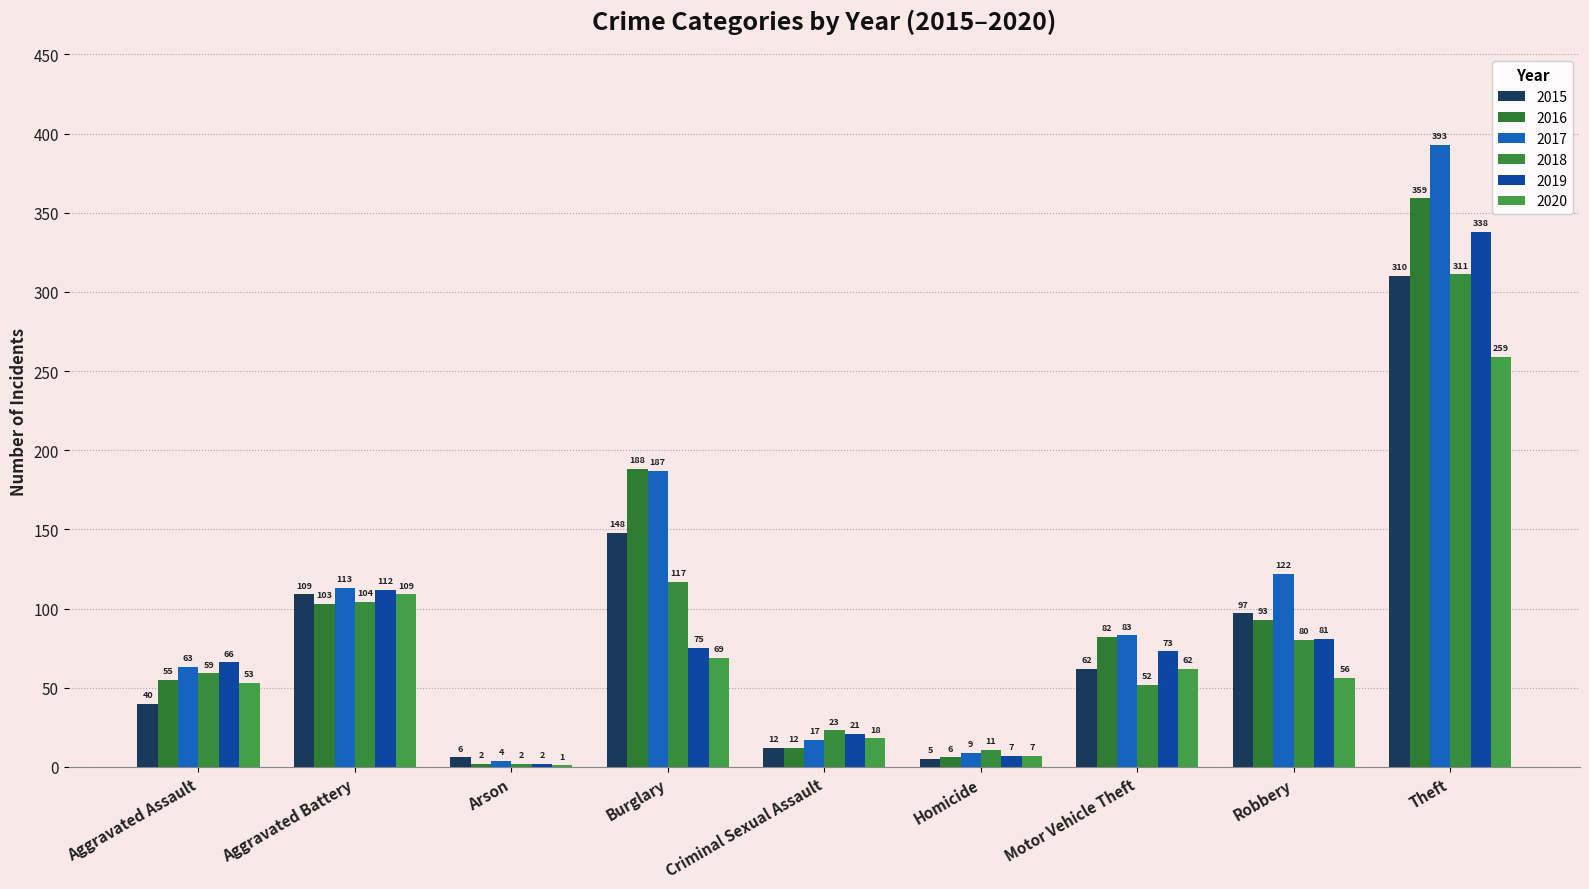

Which series has the largest total across all categories?

2017